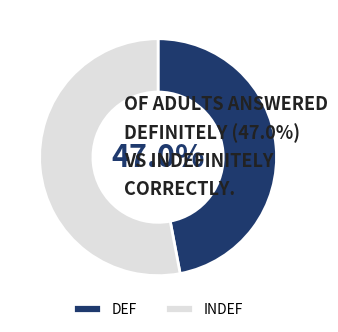

Combined, do INDEF and DEF account for over 50%?

Yes